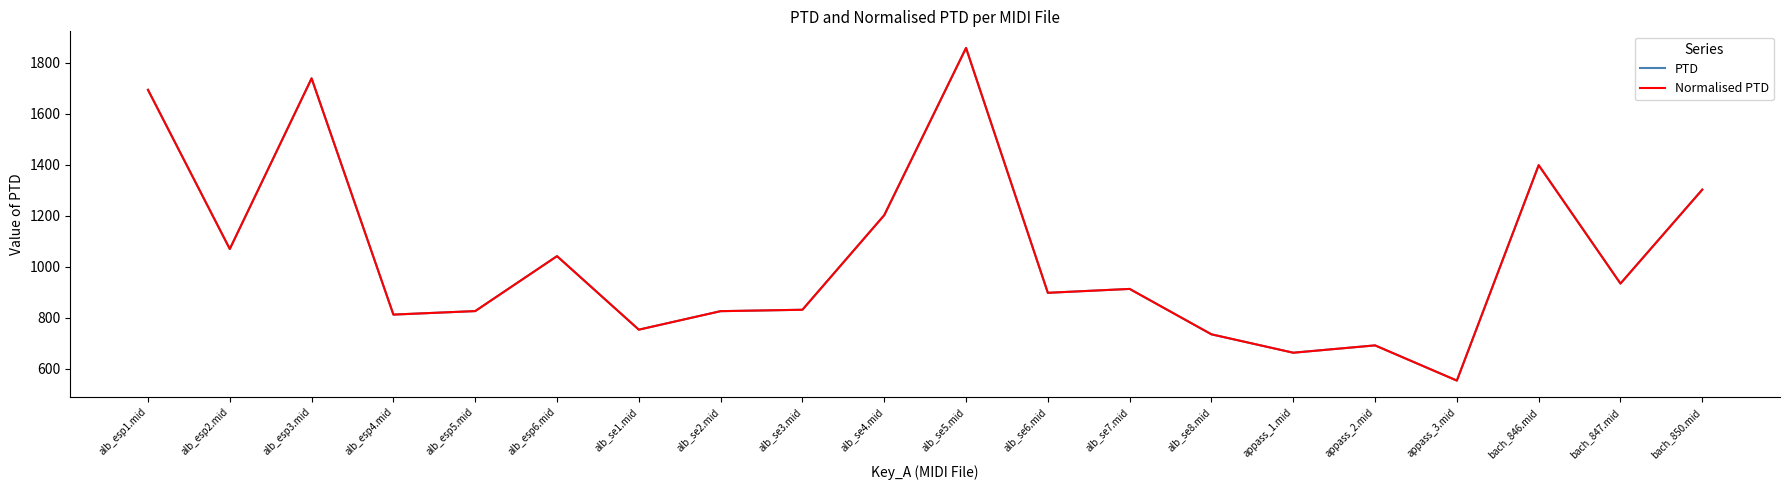

At which label does PTD reach its peak?

alb_se5.mid